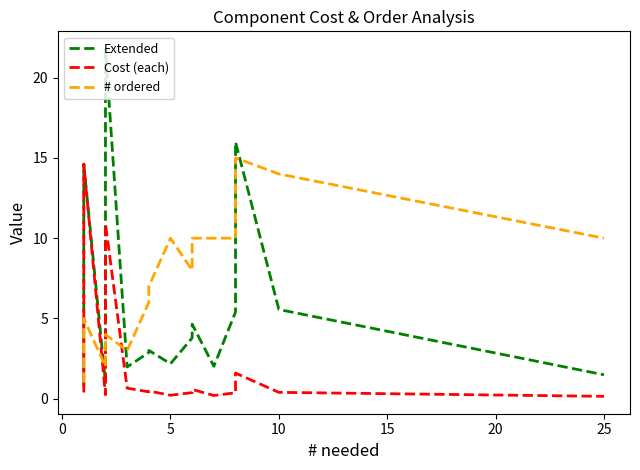

True or false: Extended and Cost (each) cross at least once.

False